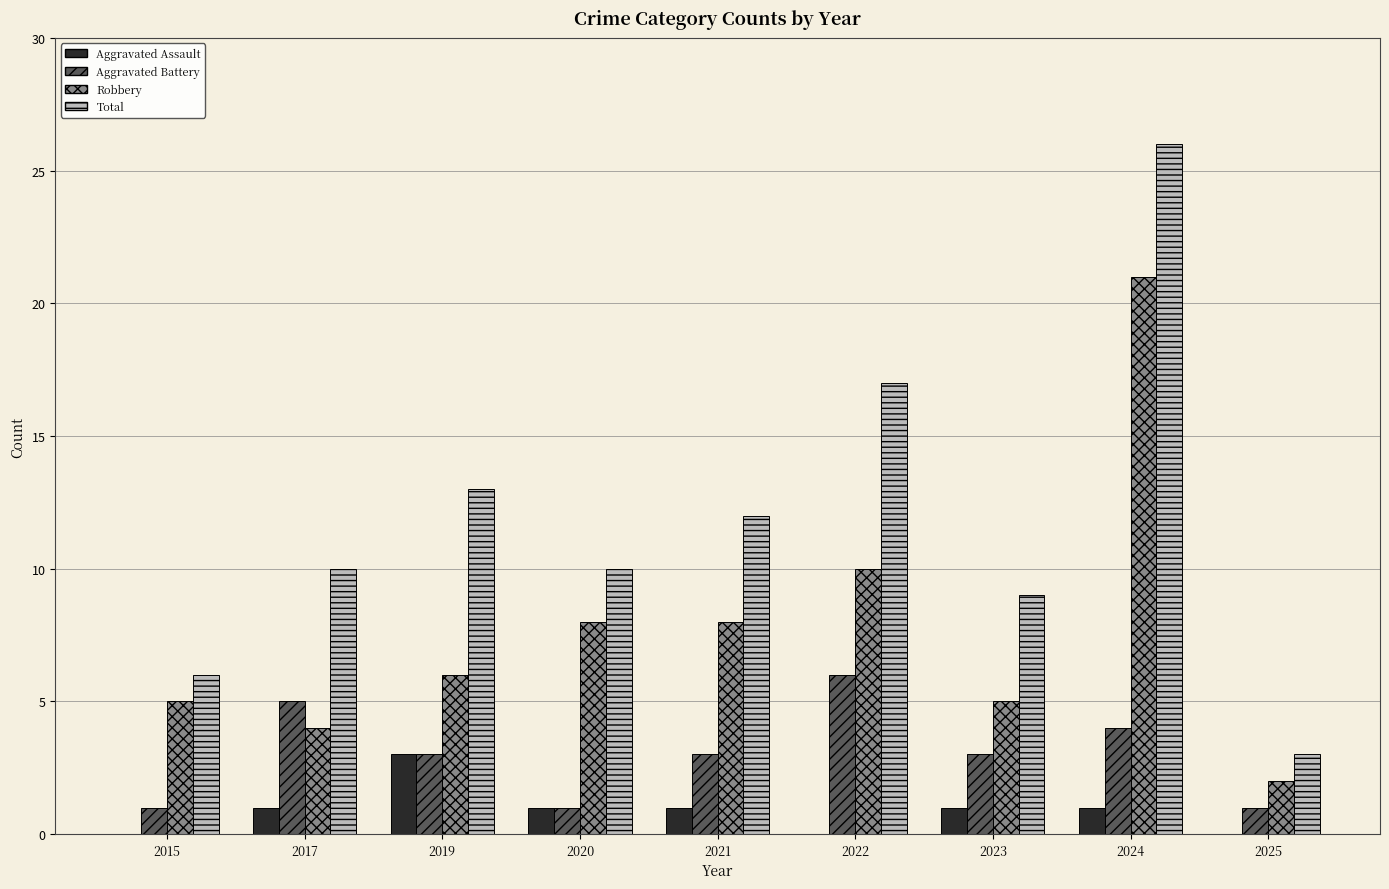

How many groups of bars are there?

9